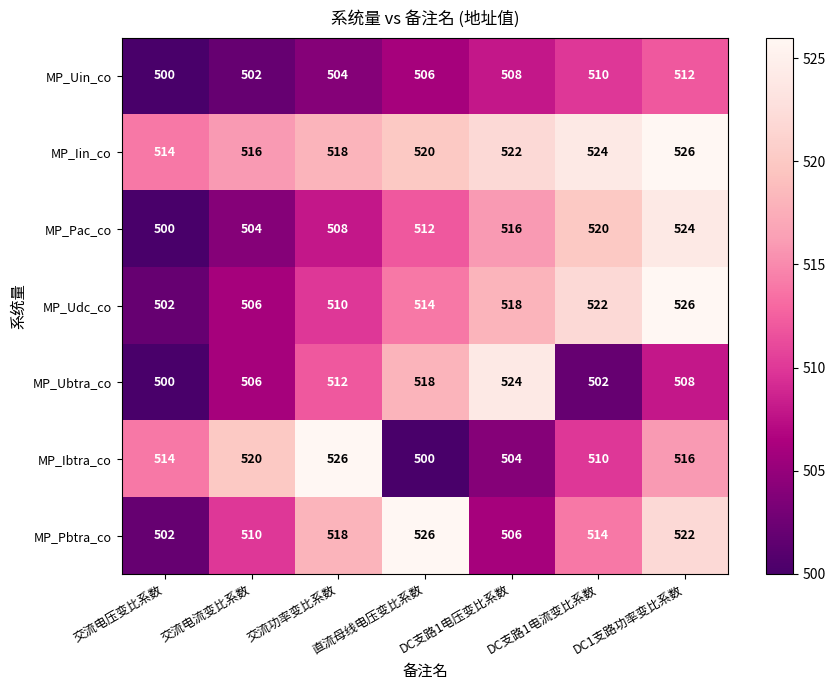

At which label does MP_Iin_co reach its peak?

DC1支路功率变比系数